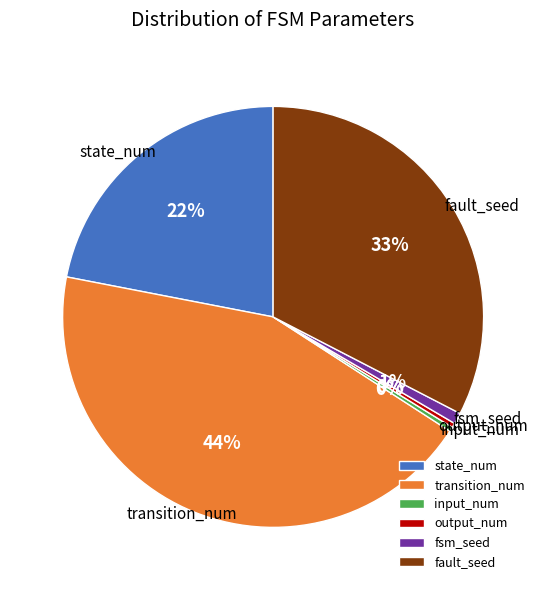

Combined, do fsm_seed and input_num account for over 50%?

No